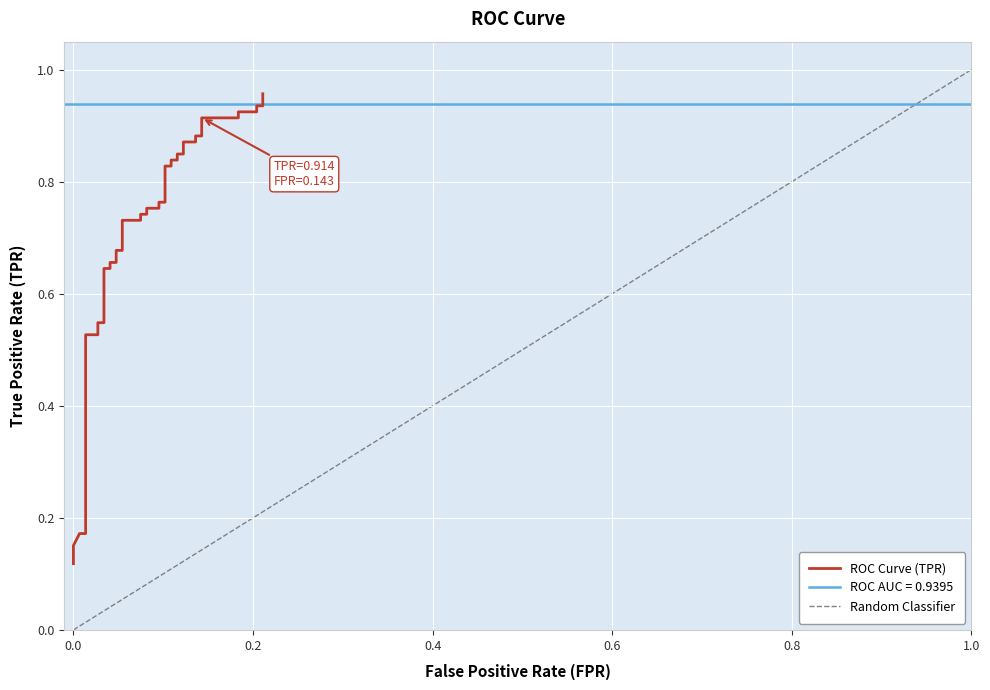

What is the maximum value shown in the chart?

1.0